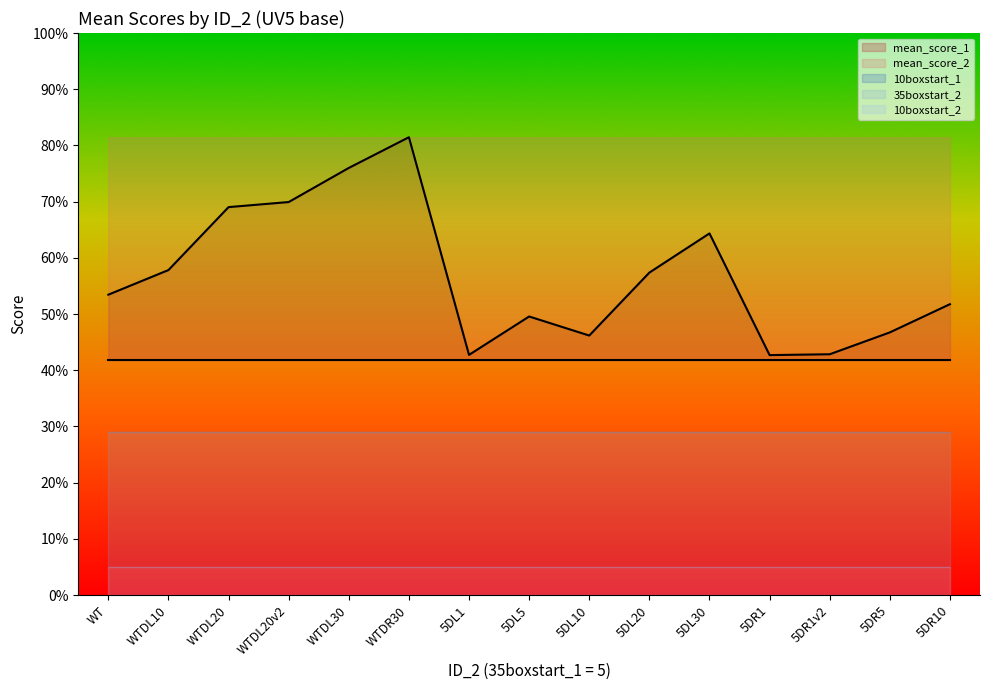

True or false: 10boxstart_1 and 10boxstart_2 cross at least once.

False